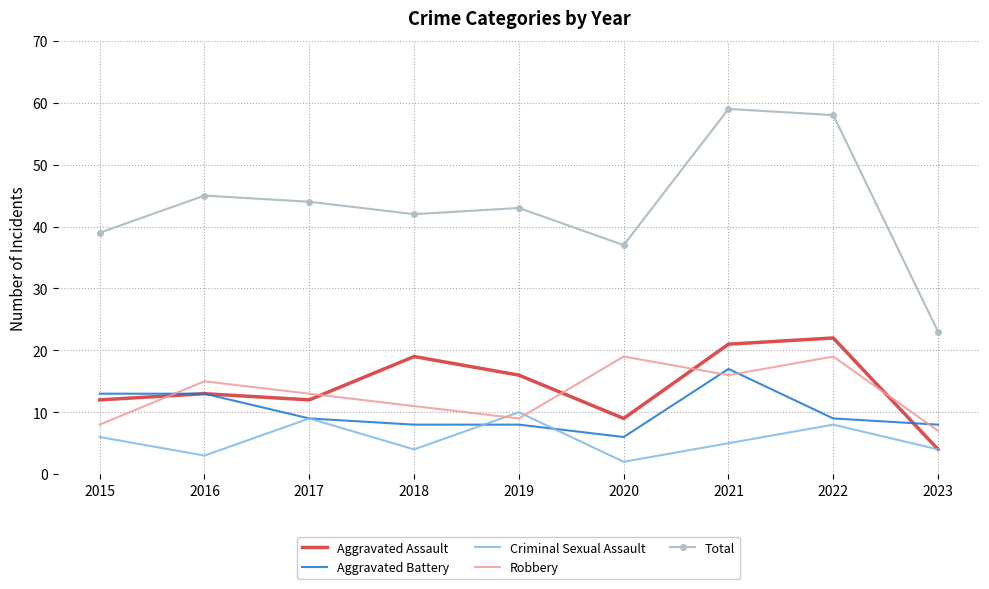

True or false: Aggravated Battery and Total cross at least once.

False